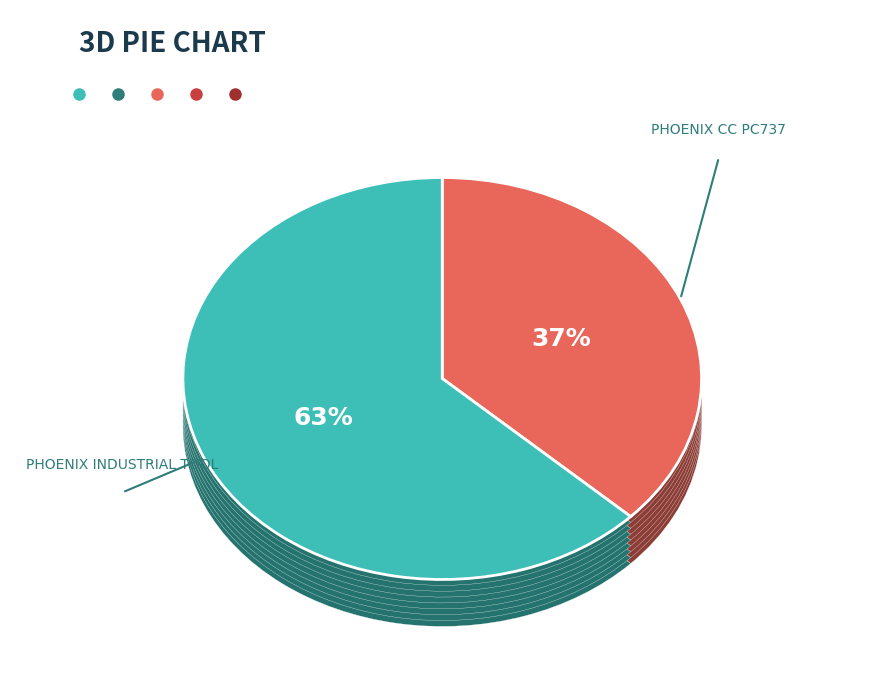

Is it true that PHOENIX CC PC737 is 37% of the pie?

True